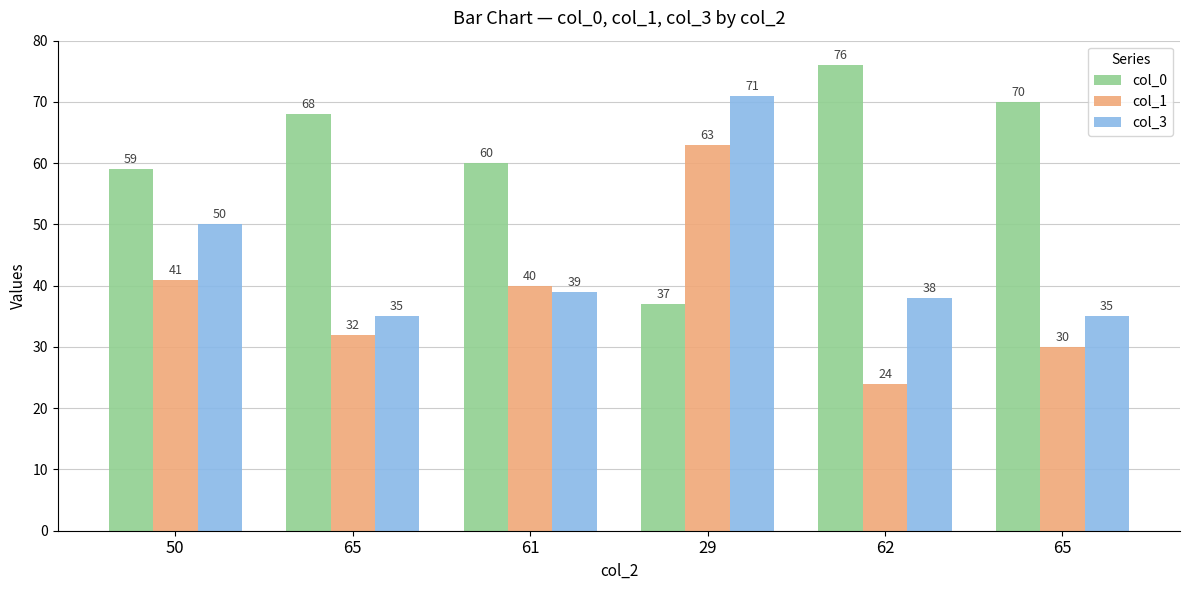

What is the label of the 1st bar from the right?

65